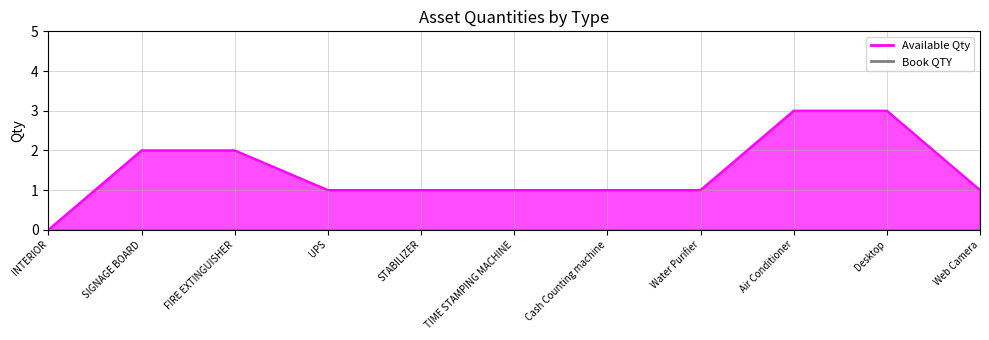

Reading right to left, extract all data points from this chart.

Web Camera=1	Desktop=3	Air Conditioner=3	Water Purifier=1	Cash Counting machine=1	TIME STAMPING MACHINE=1	STABILIZER=1	UPS=1	FIRE EXTINGUISHER=2	SIGNAGE BOARD=2	INTERIOR=0